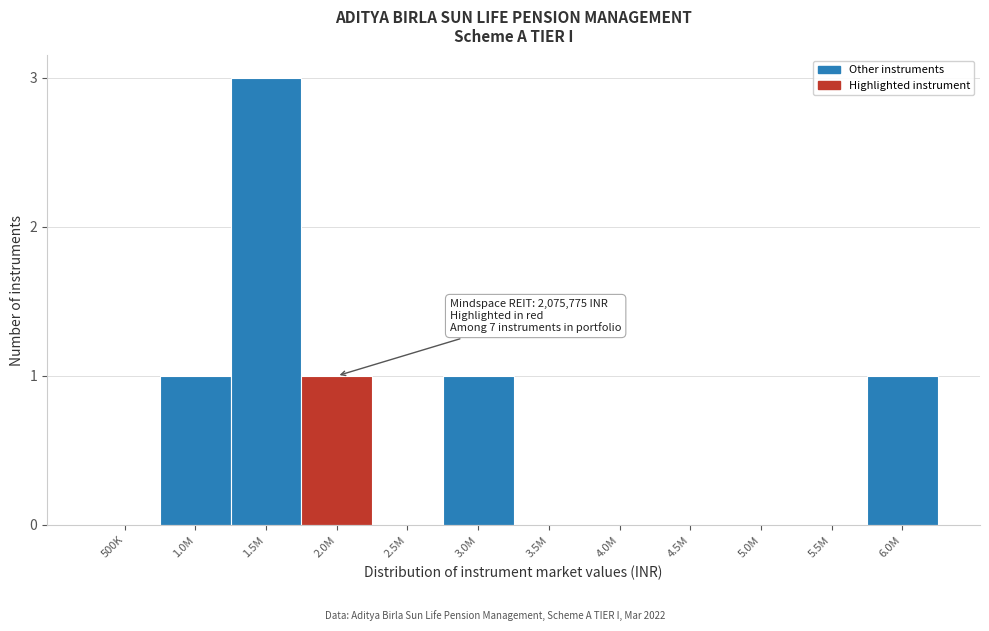

Reading left to right, transcribe all the data shown in this chart.

500K=0	1.0M=1	1.5M=3	2.0M=1	2.5M=0	3.0M=1	3.5M=0	4.0M=0	4.5M=0	5.0M=0	5.5M=0	6.0M=1